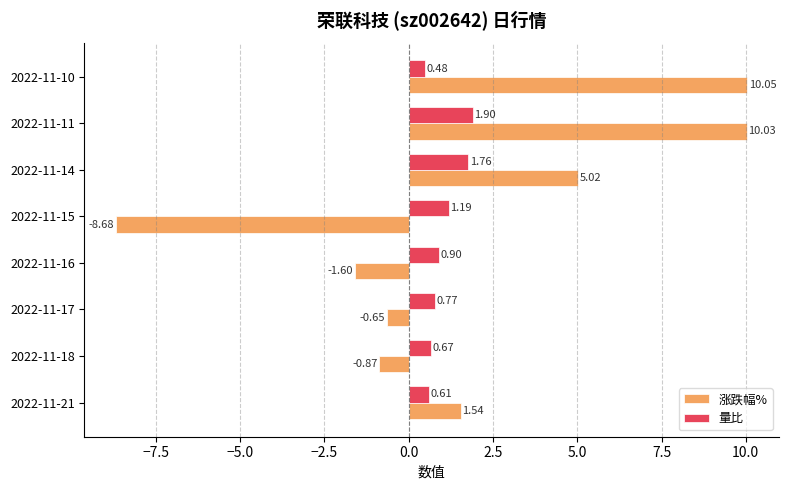

What is the difference between the 量比 values at 2022-11-11 and 2022-11-10?

1.4